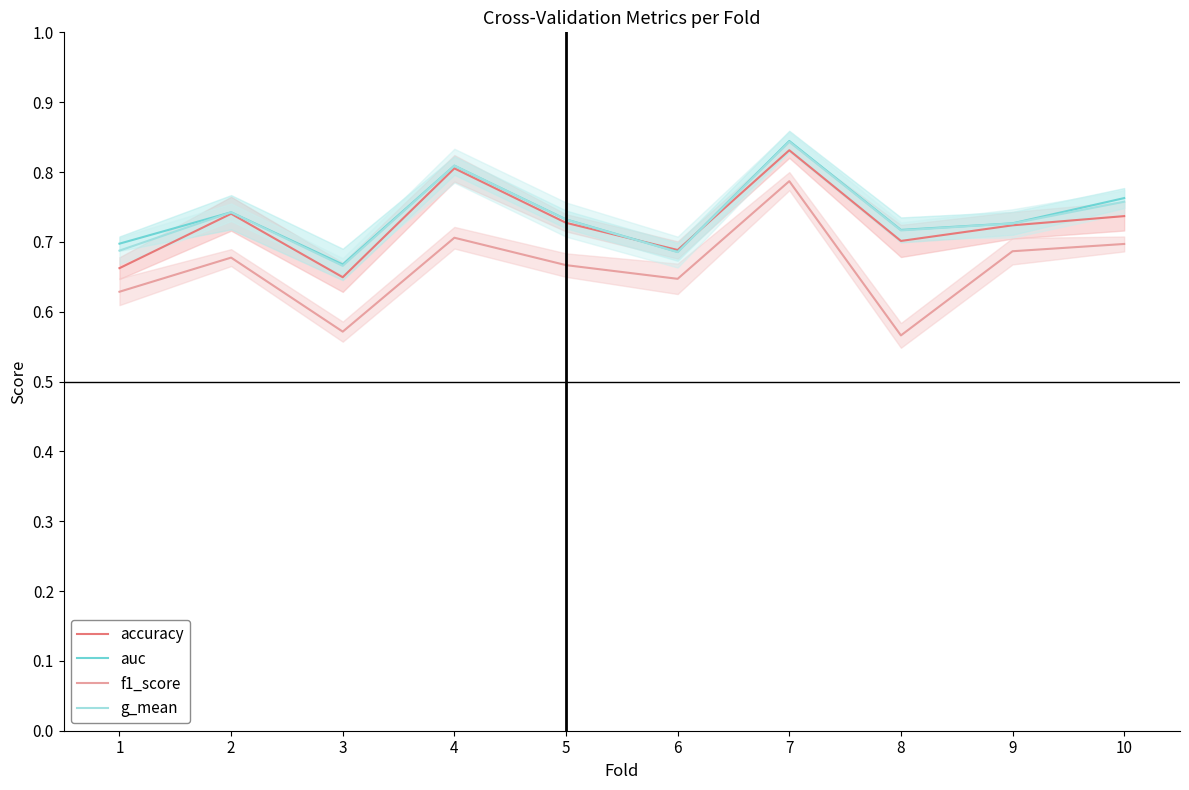

How many interior local valleys does the accuracy series have?

3